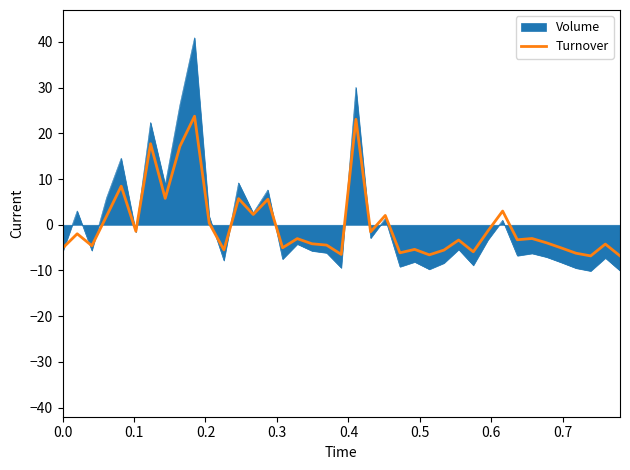

Which series has the widest spread of values?

Volume